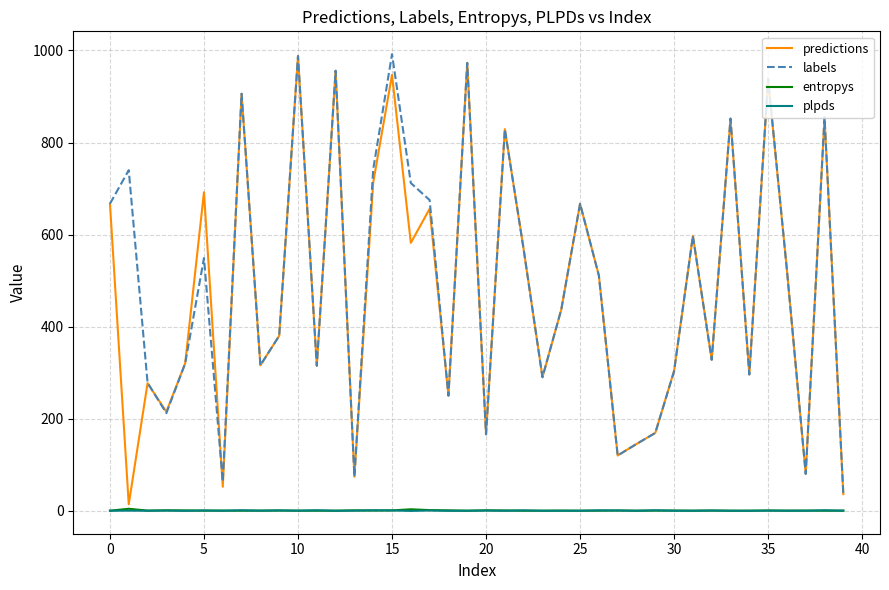

True or false: plpds and labels intersect in this chart.

False